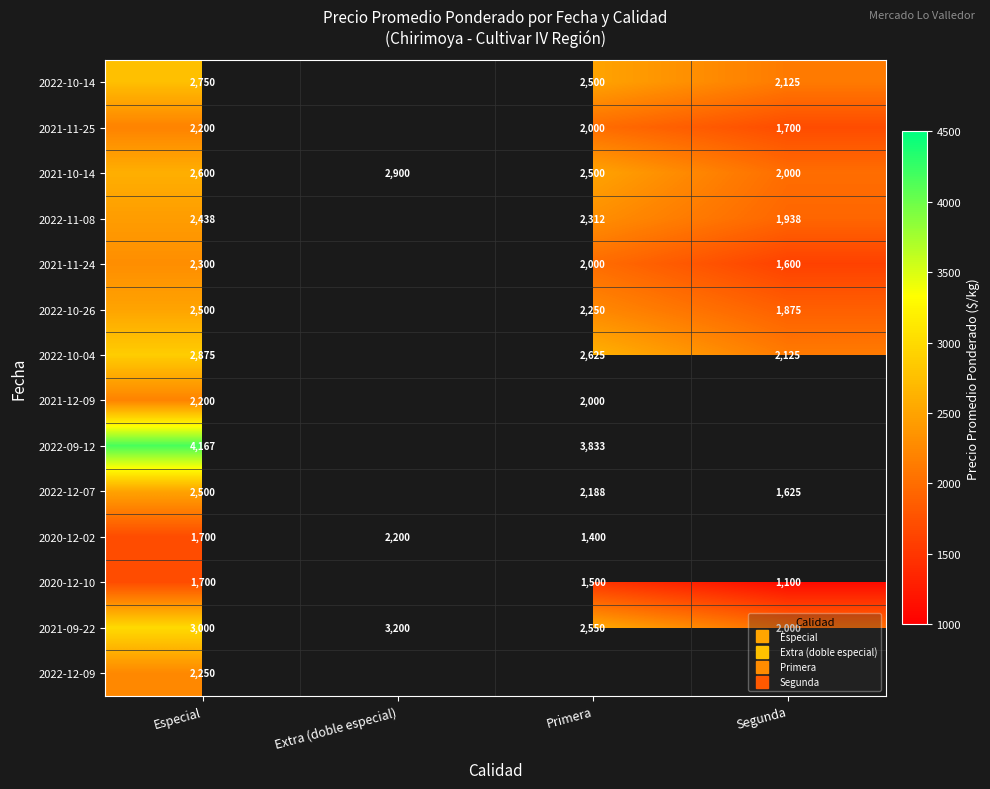

At Especial, list the series in order from largest to smallest.

2022-09-12, 2021-09-22, 2022-10-04, 2022-10-14, 2021-10-14, 2022-10-26, 2022-12-07, 2022-11-08, 2021-11-24, 2022-12-09, 2021-11-25, 2021-12-09, 2020-12-02, 2020-12-10